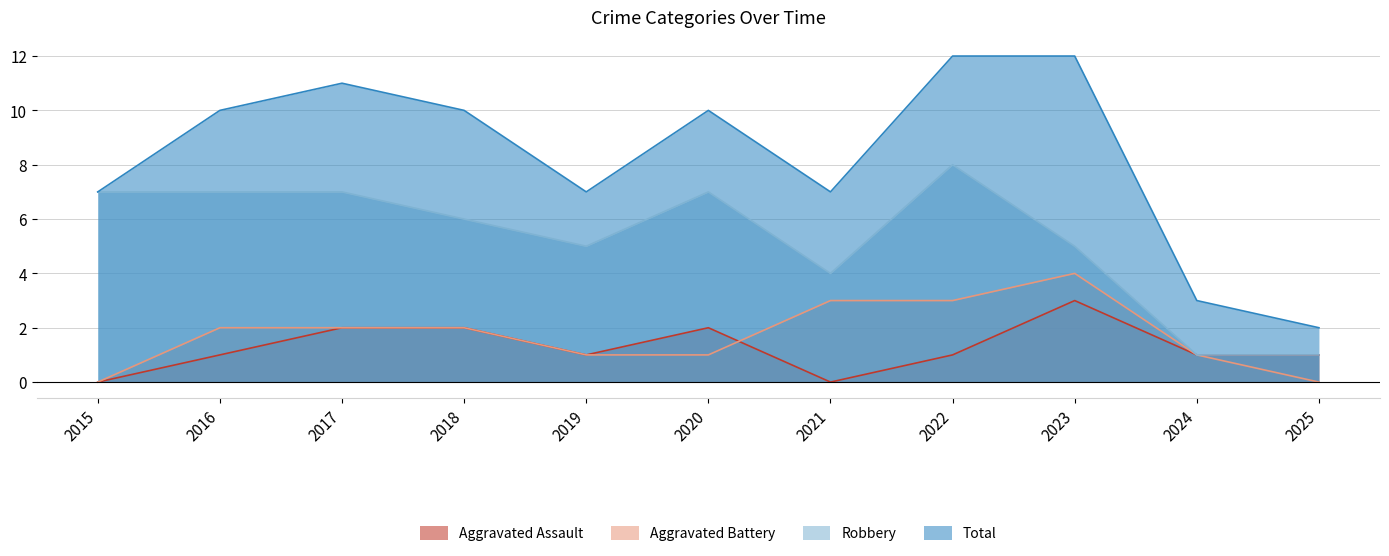

True or false: Total and Aggravated Assault cross at least once.

False